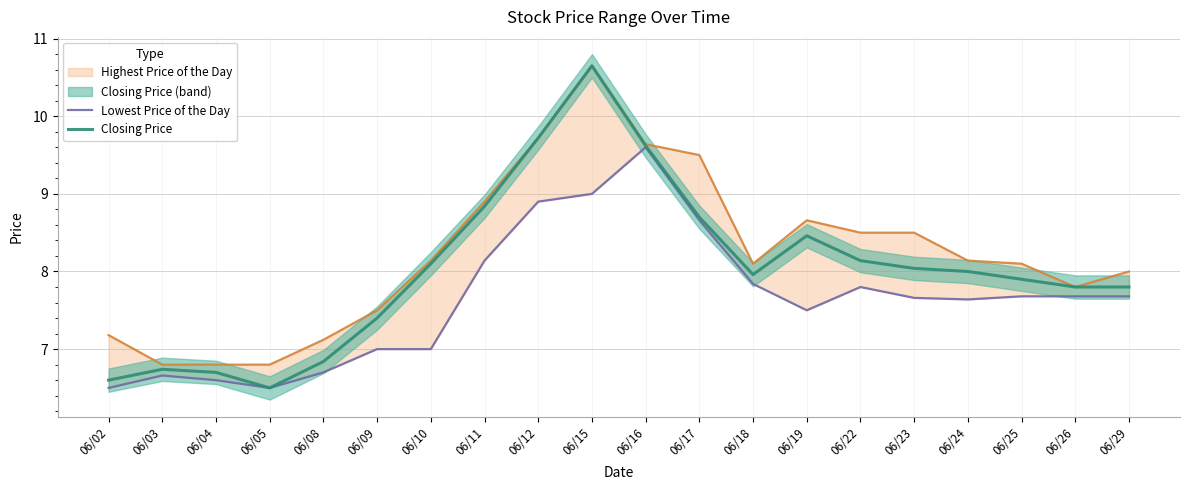

At which label does Lowest Price of the Day reach its minimum?

06/02